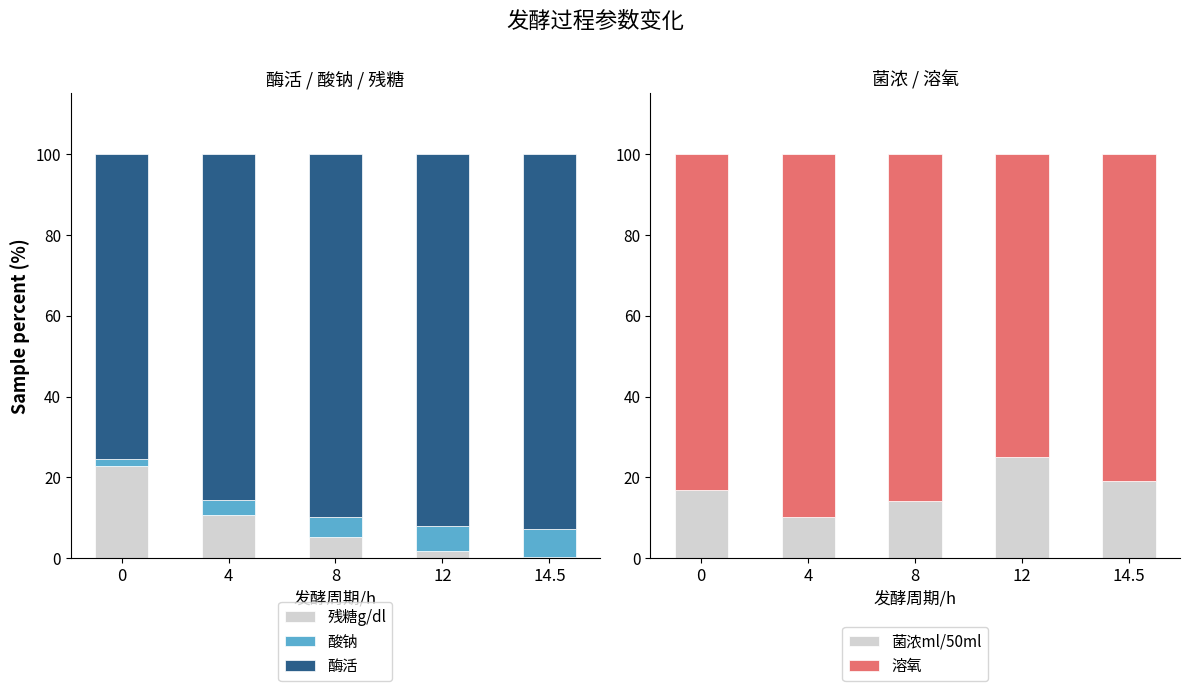

List the series in order of their peak value, highest first.

酶活, 溶氧, 菌浓ml/50ml, 残糖g/dl, 酸钠